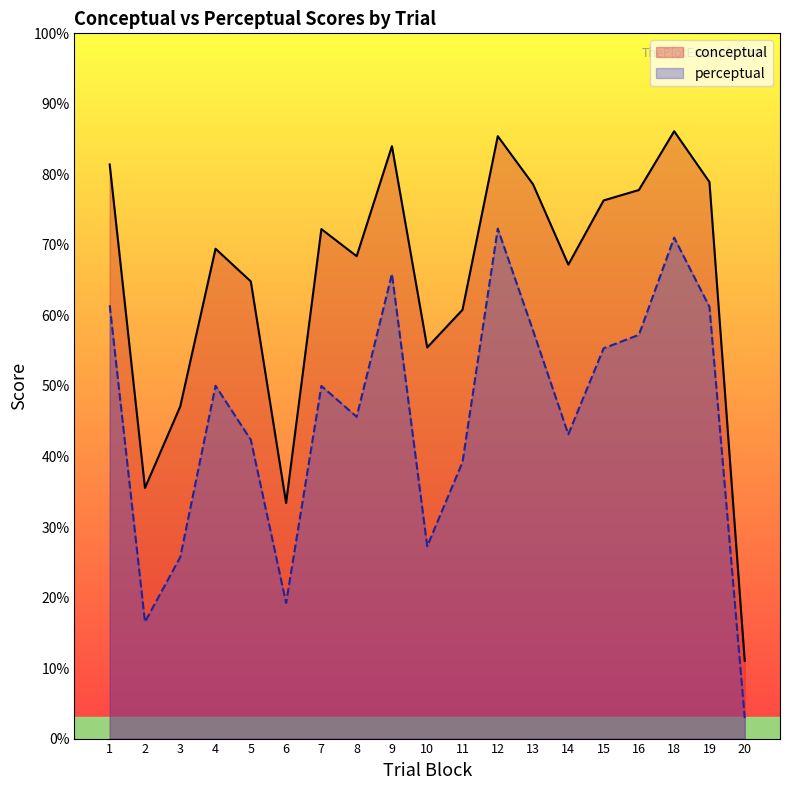

What is the spread (max minus min) of values at 9?

18.1